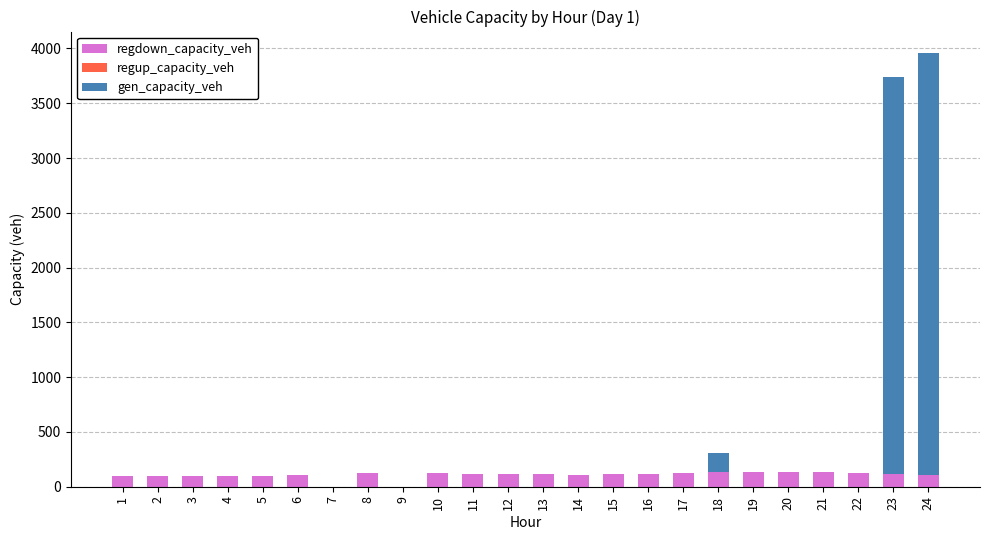

What is the highest value of the regdown_capacity_veh series?

137.3